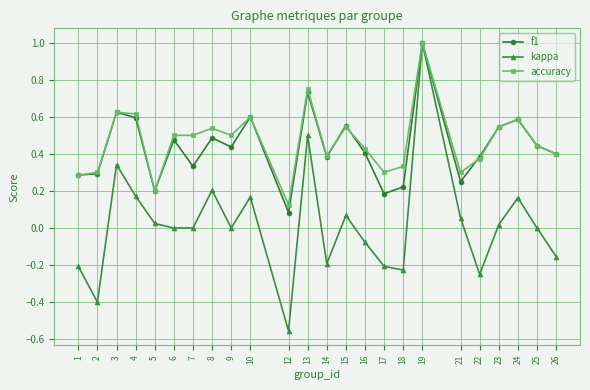

At how many categories does at least one series exceed 0?

24